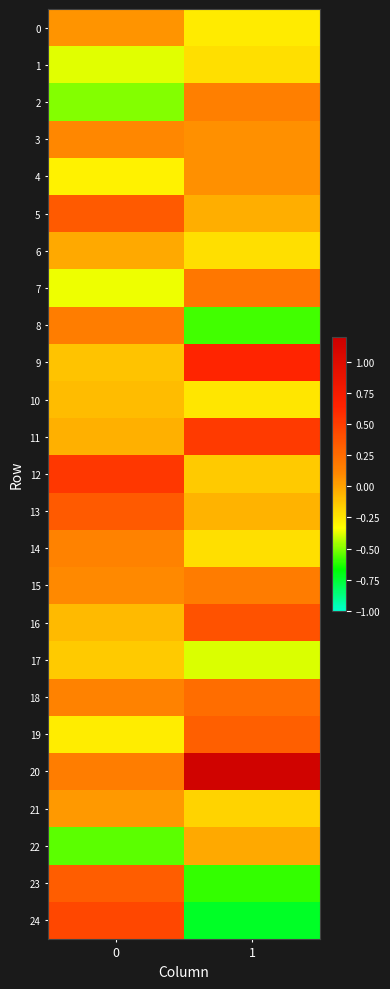

Which series has the largest total across all categories?

20